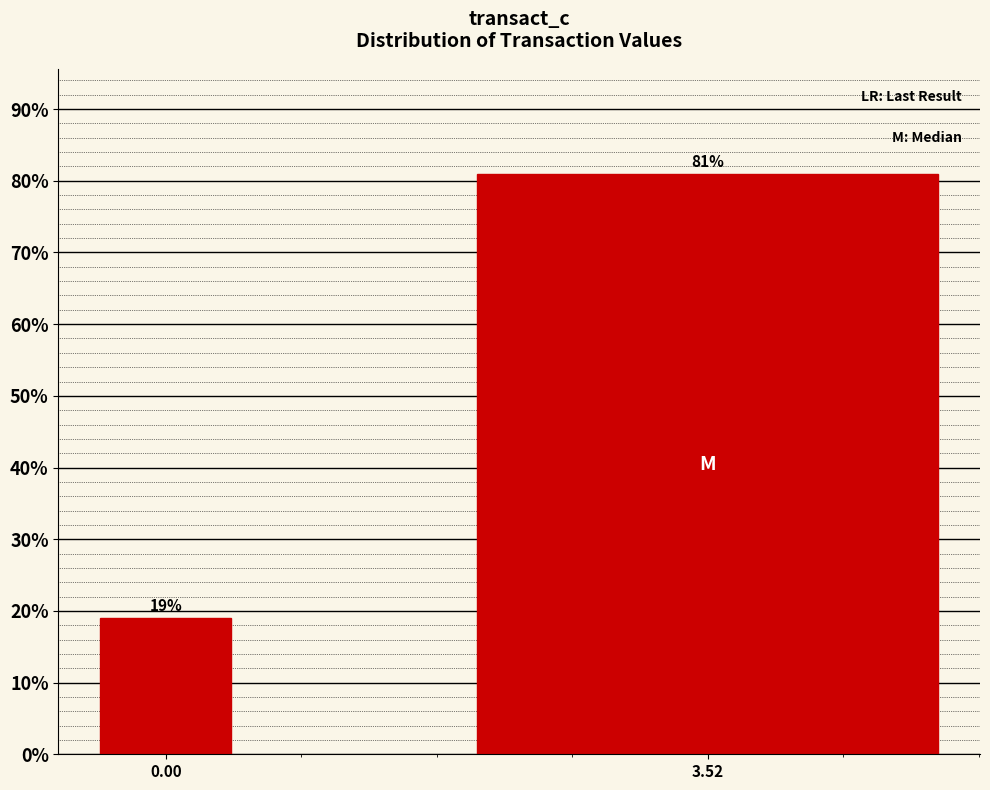

Reading right to left, what are all the values shown in this chart?

3.52=81.0	0.00=19.0